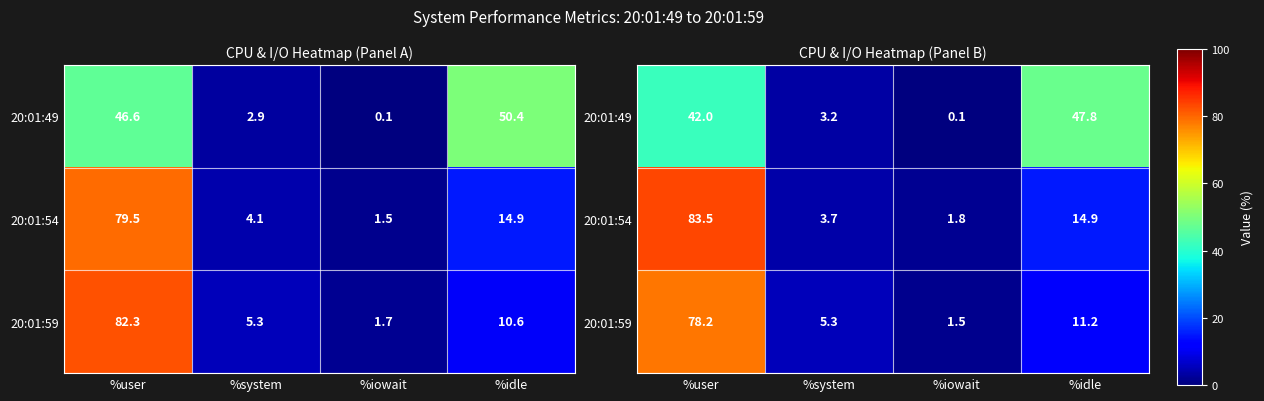

At how many categories does at least one series exceed 19?

2